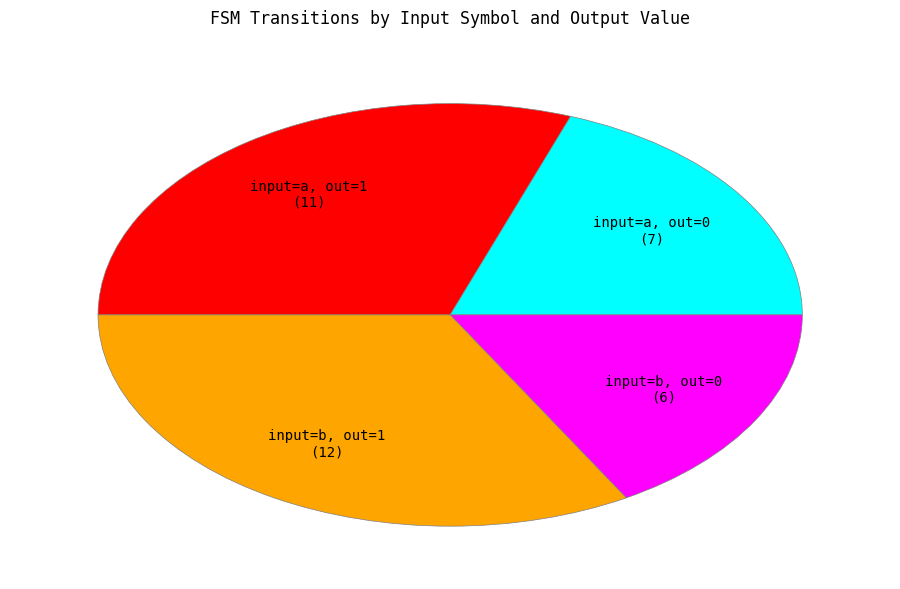

Does any single category account for the majority?

No